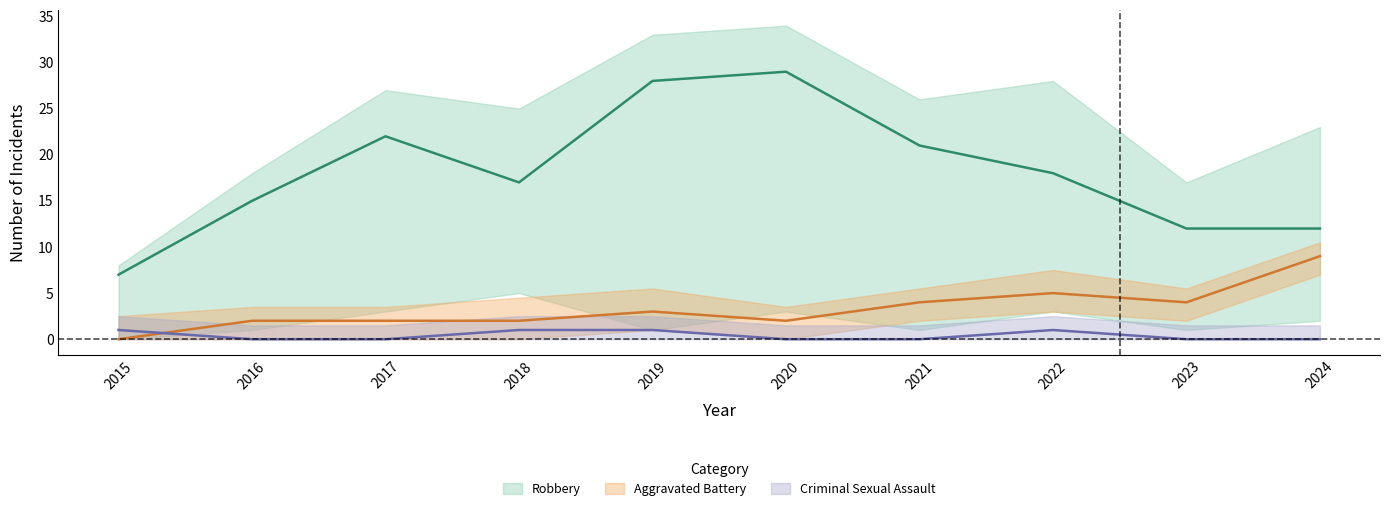

What is the value of the Robbery point at the 8th from the left?

18